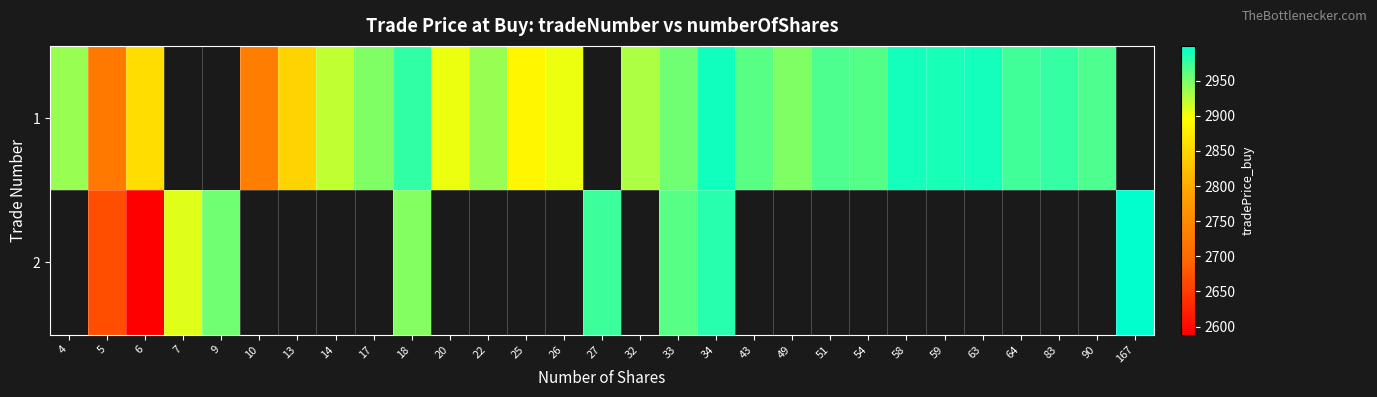

True or false: 1 has a value of 2929.5 at 32.

True